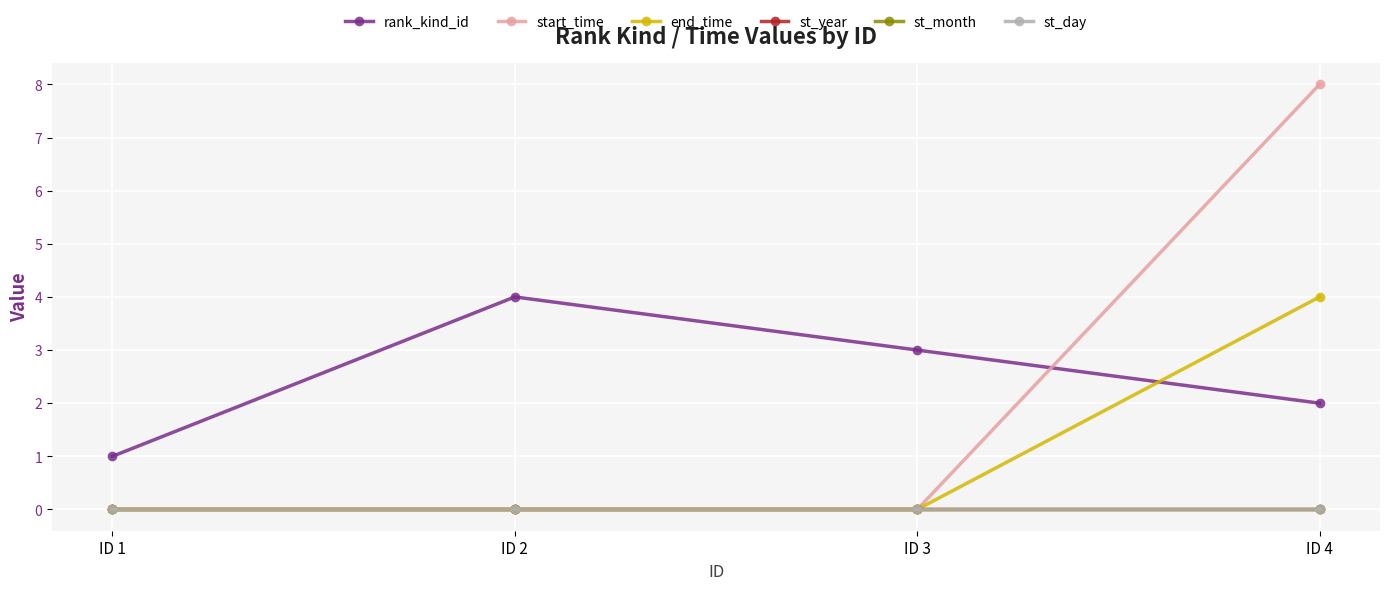

True or false: start_time has a value of 3 at ID 4.

False